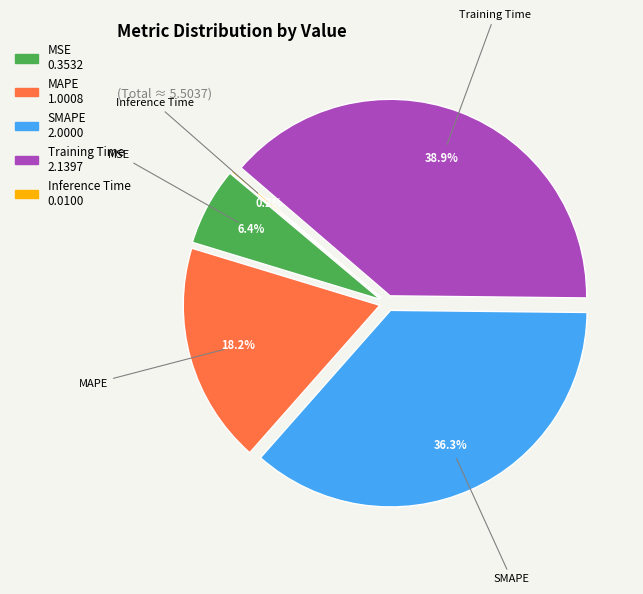

Does any single category account for the majority?

No